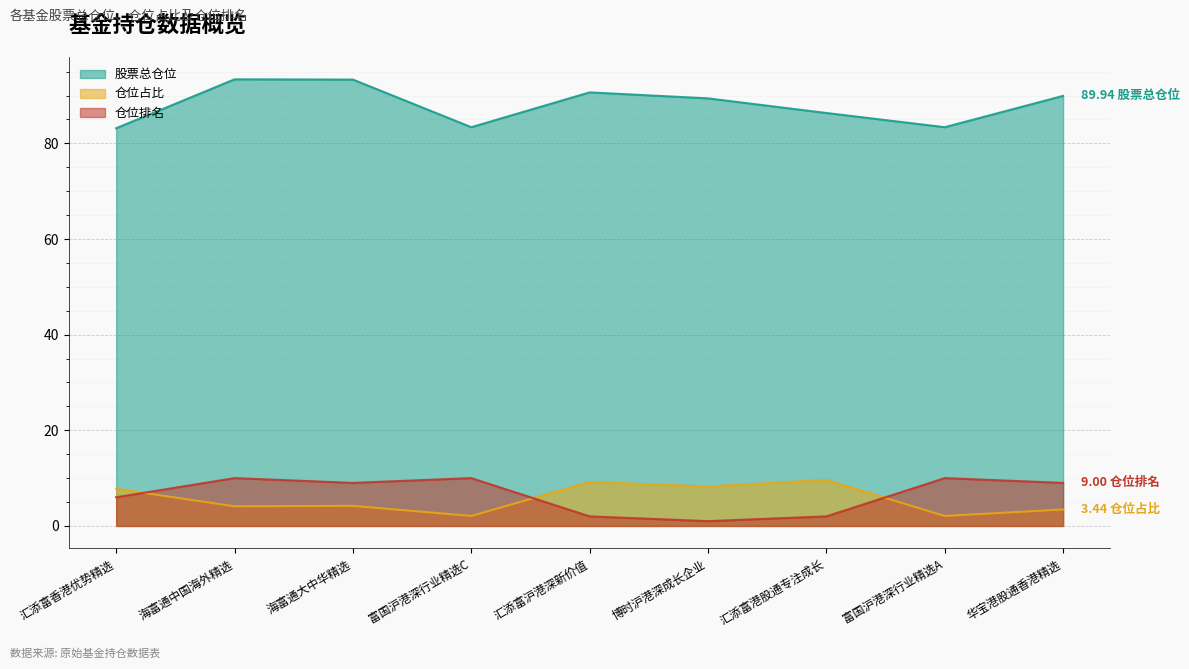

What value does the 仓位排名 series have at 富国沪港深行业精选C?

10.0